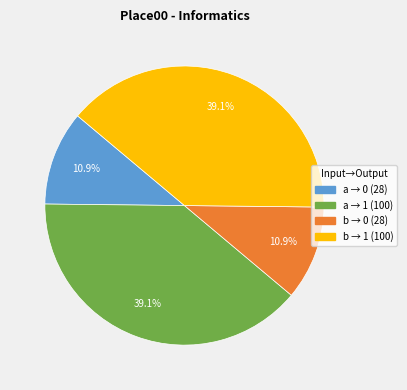

Is there a majority slice in this chart?

No